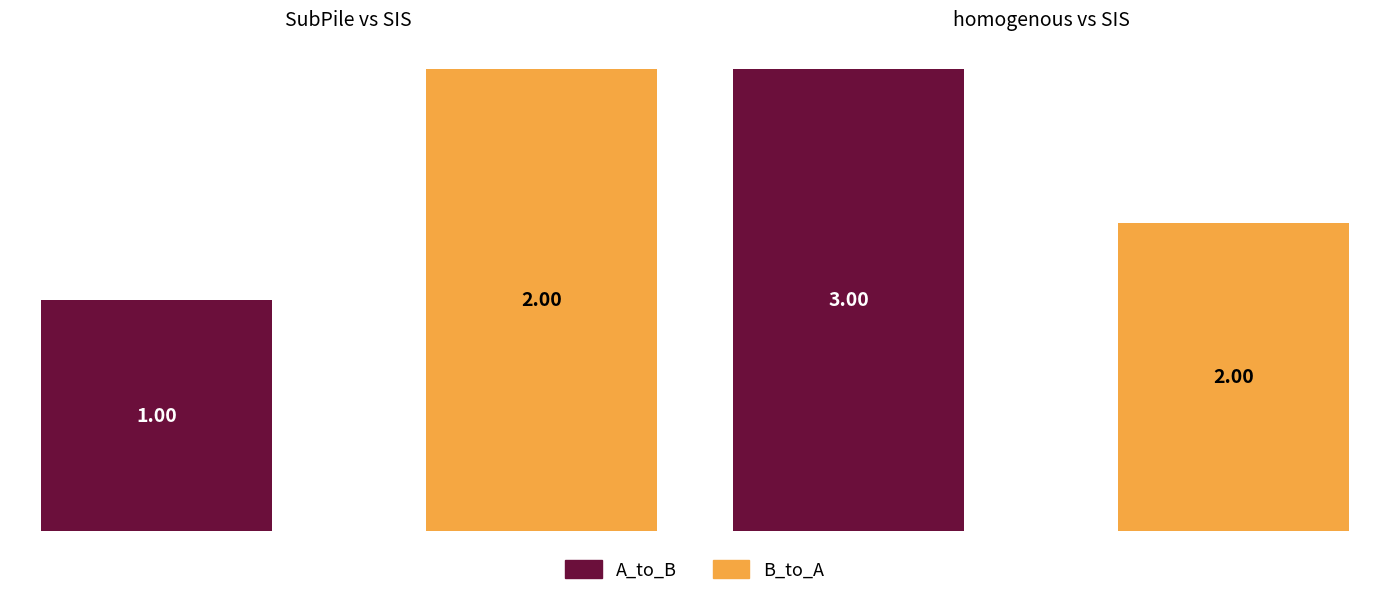

At which label is A_to_B closest to 0?

SubPile